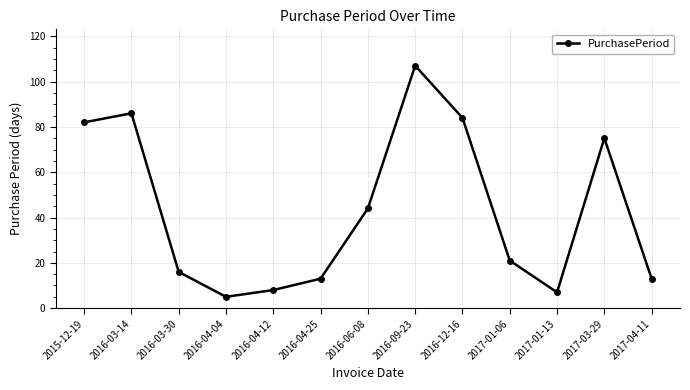

How many interior local peaks (higher than both neighbors) does the data have?

3